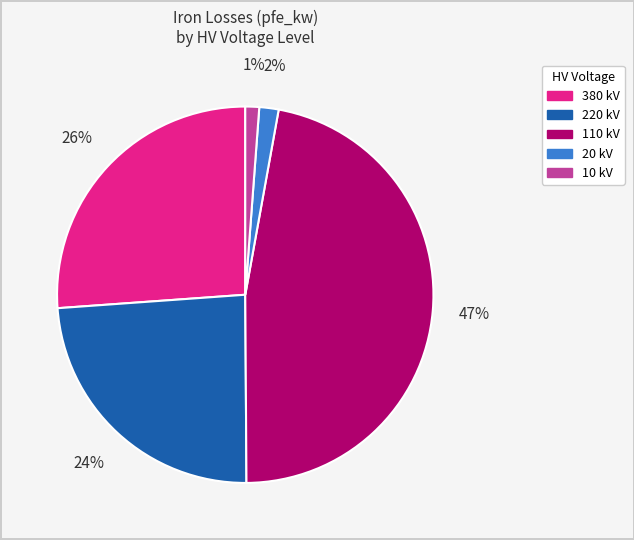

To the nearest percent, what is the difference between the largest and smallest slice percentages?

46%